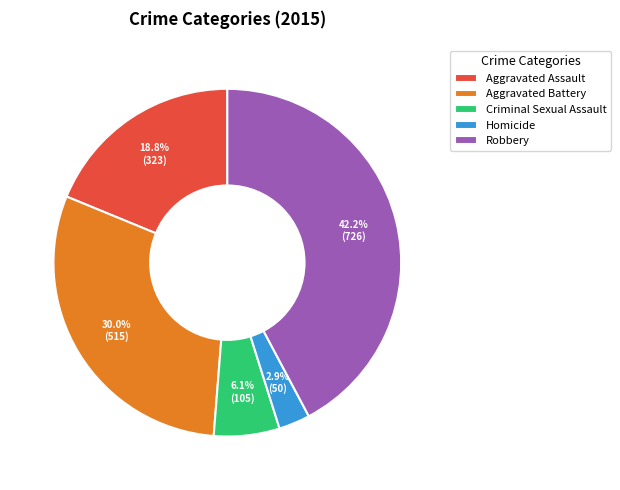

To the nearest percent, what is the combined percentage of Robbery and Aggravated Battery?

72%